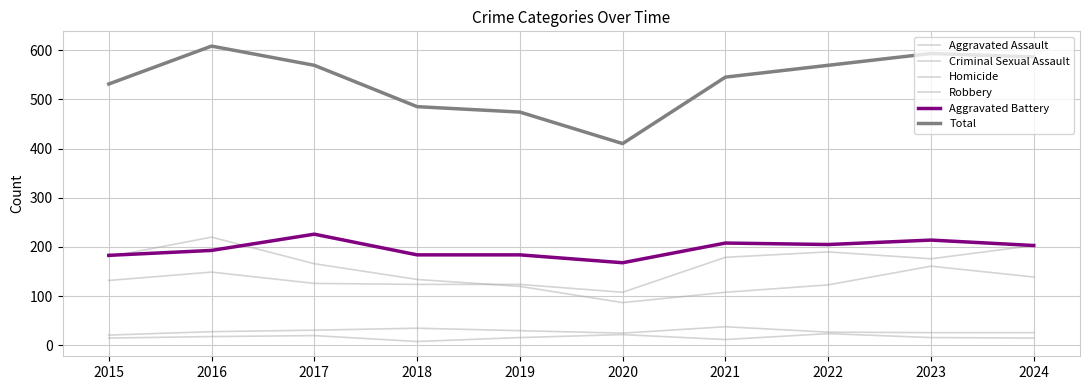

At which category does Aggravated Battery reach its first local valley?

2020